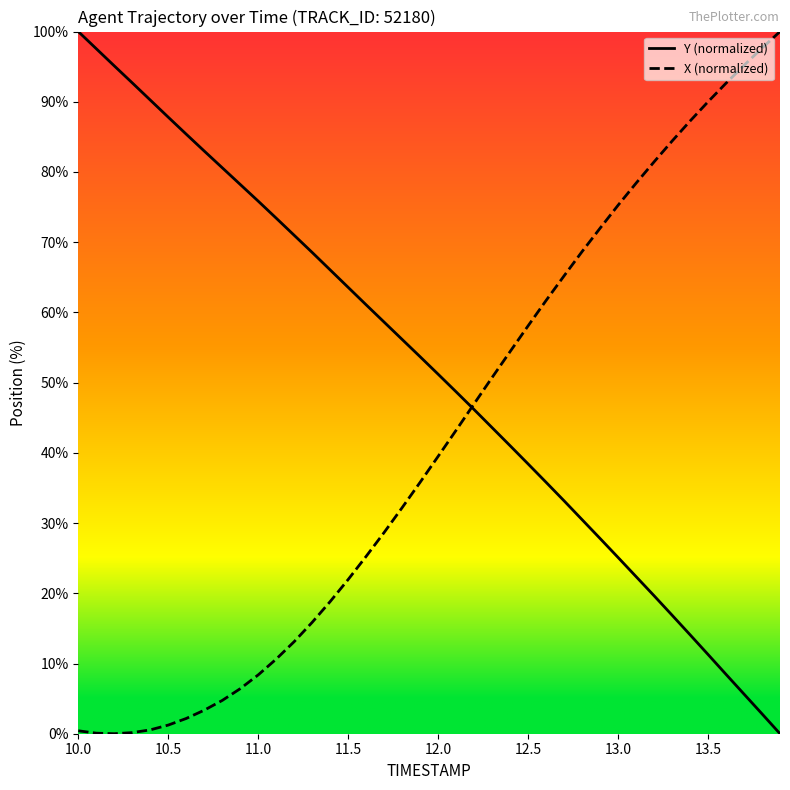

What is the value of the Y (normalized) point at the 11th from the left?

75.8